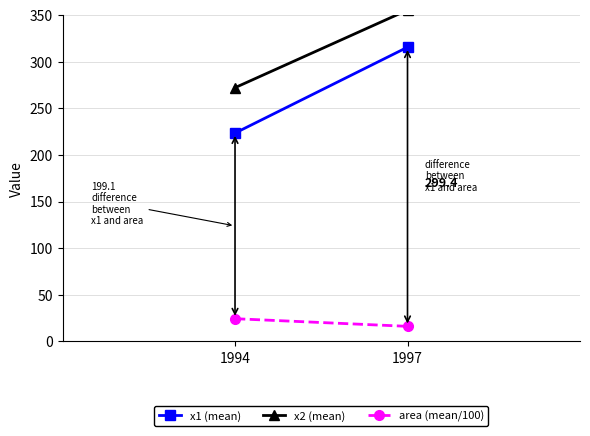

How many data points in x1 (mean) are less than 315?

1